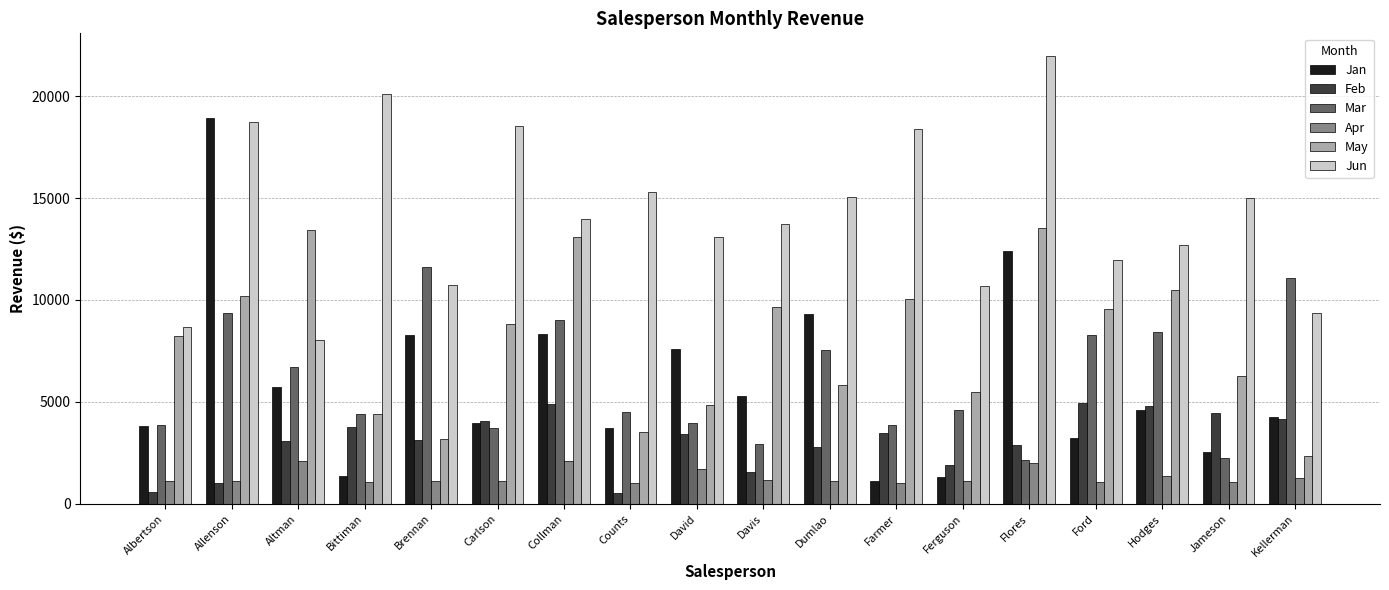

At which label does Jun reach its peak?

Flores